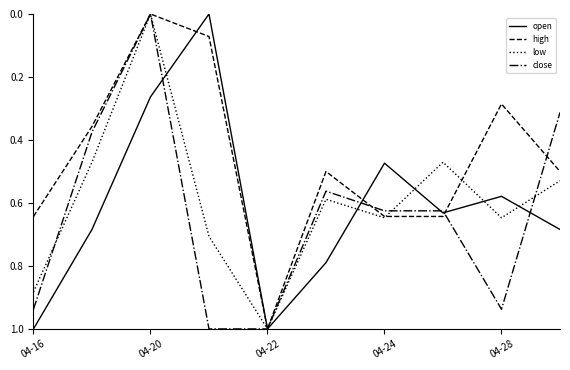

What is the greatest value displayed?

1.0